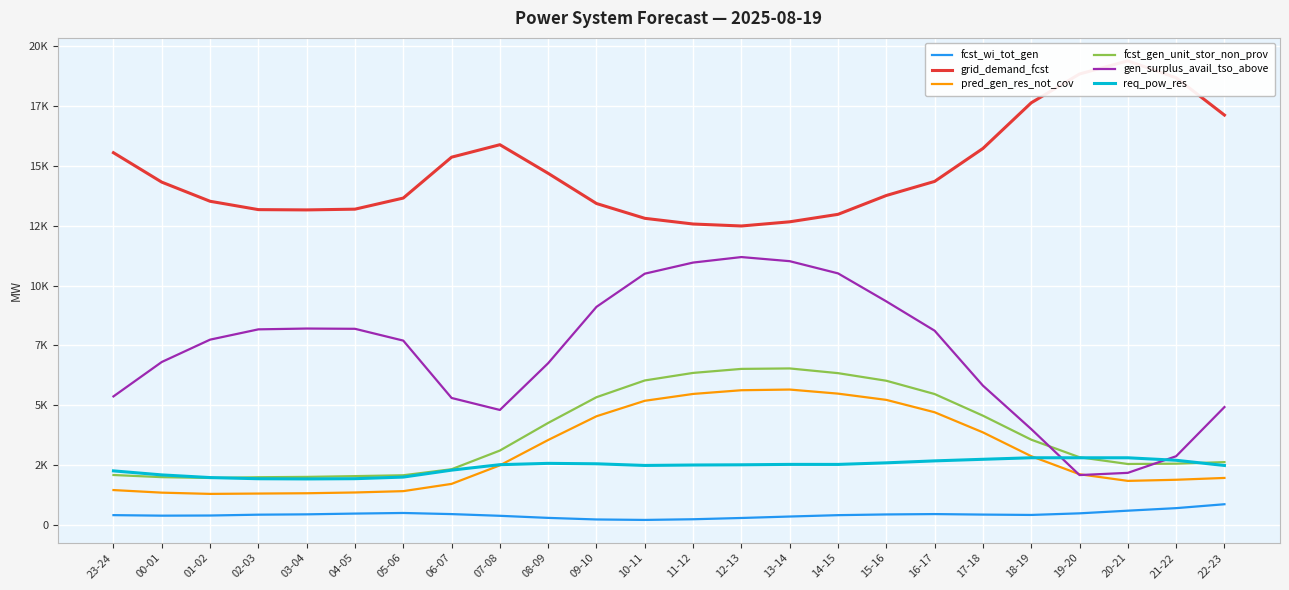

At how many categories does at least one series exceed 3731?

24